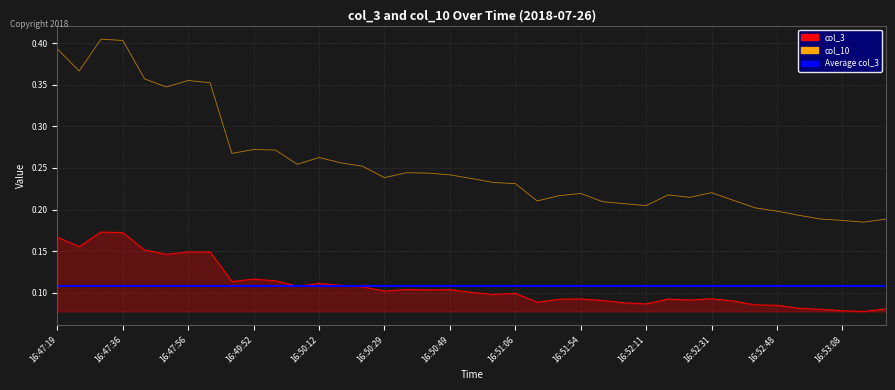

Between 16:49:46 and 16:50:29, which series saw the biggest shift?

col_10